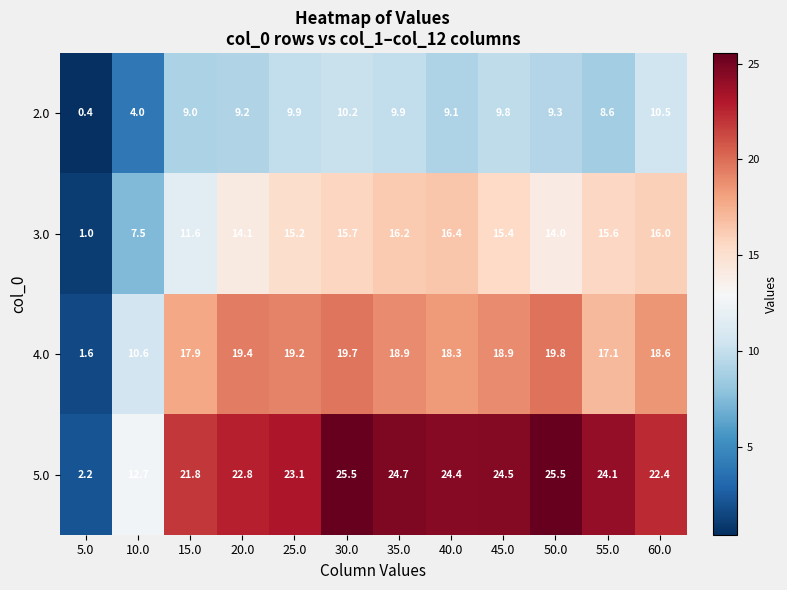

The value of 2.0 at 30.0 is 10.2. True or false?

True